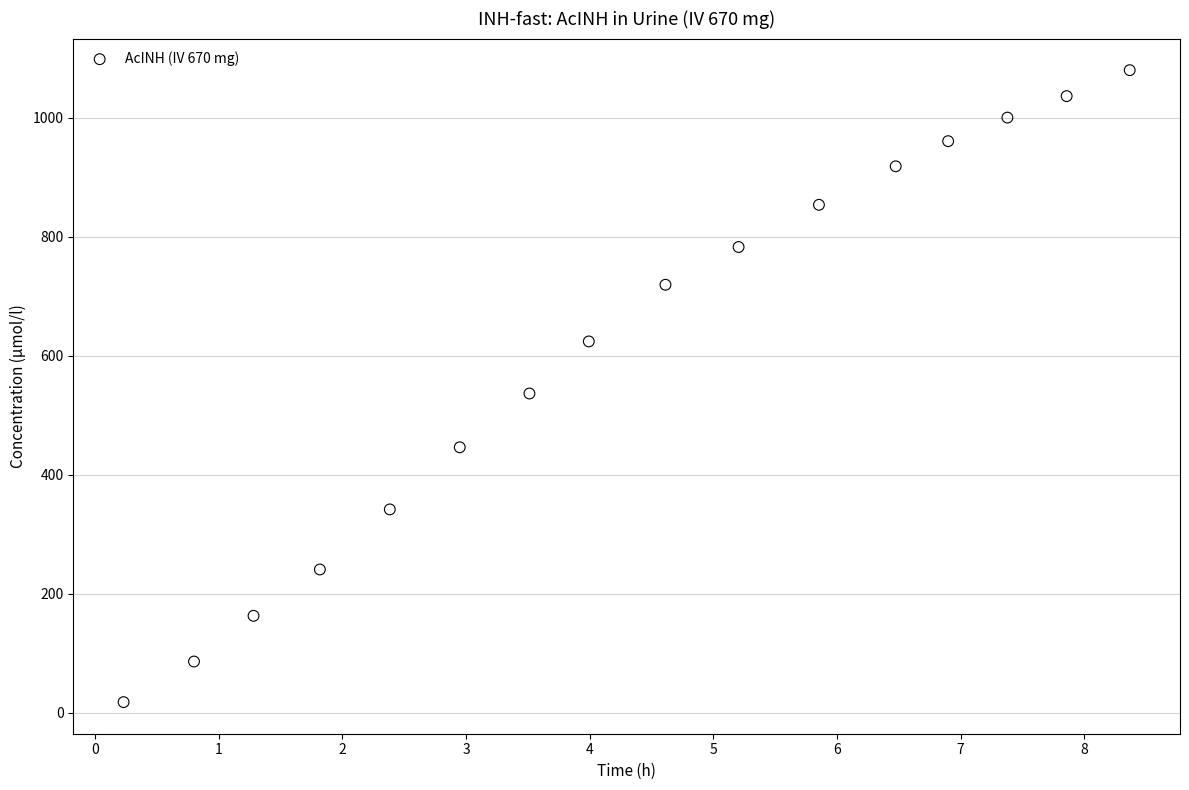

What Y value in the scatter plot is closest to 549?

536.7